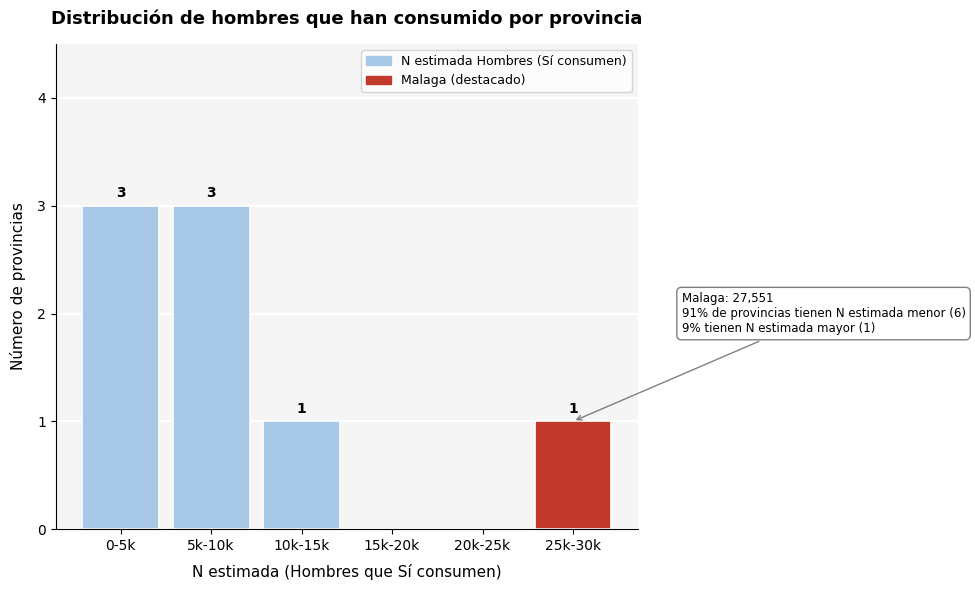

Reading right to left, transcribe all the data shown in this chart.

25k-30k=1	20k-25k=0	15k-20k=0	10k-15k=1	5k-10k=3	0-5k=3